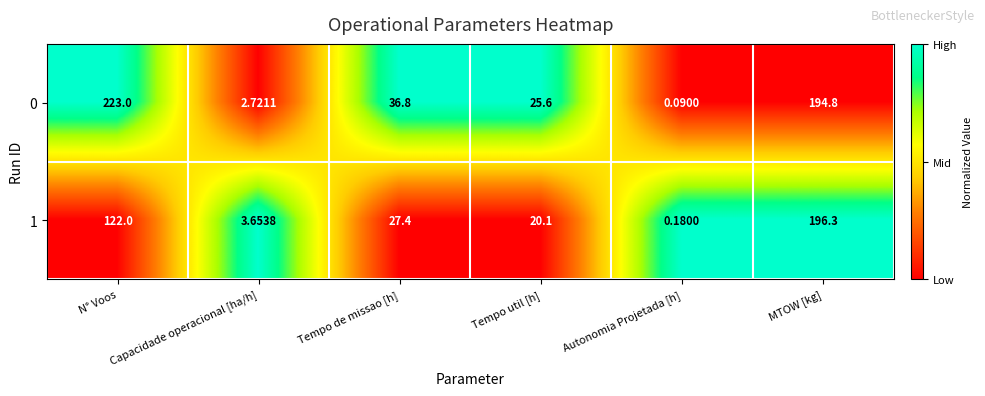

Between Tempo de missao [h] and Tempo util [h], which series saw the biggest shift?

0